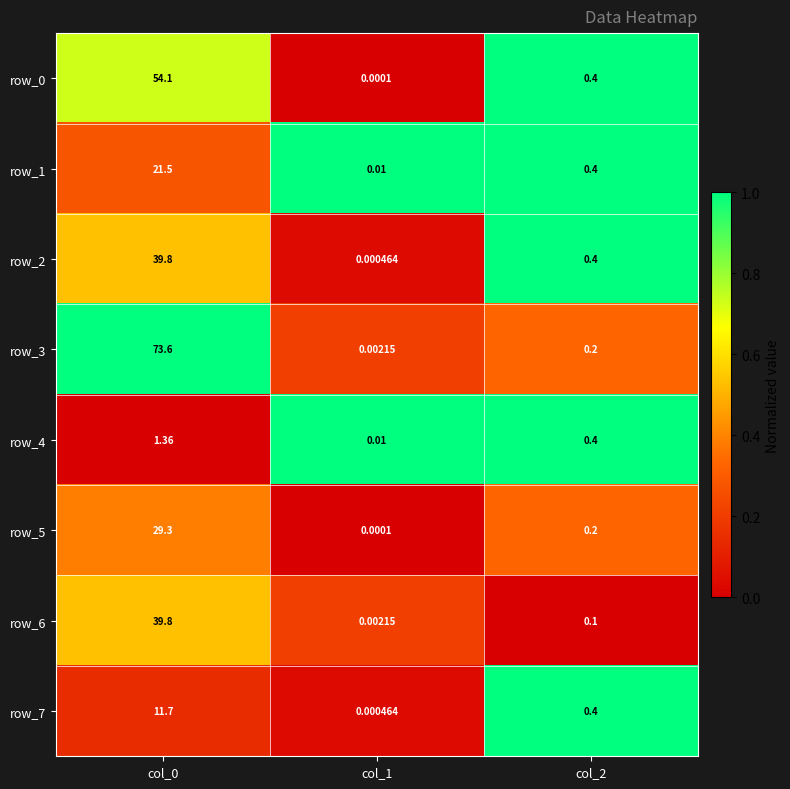

Is the value of row_4 at col_0 greater than the value of row_3 at col_2?

Yes